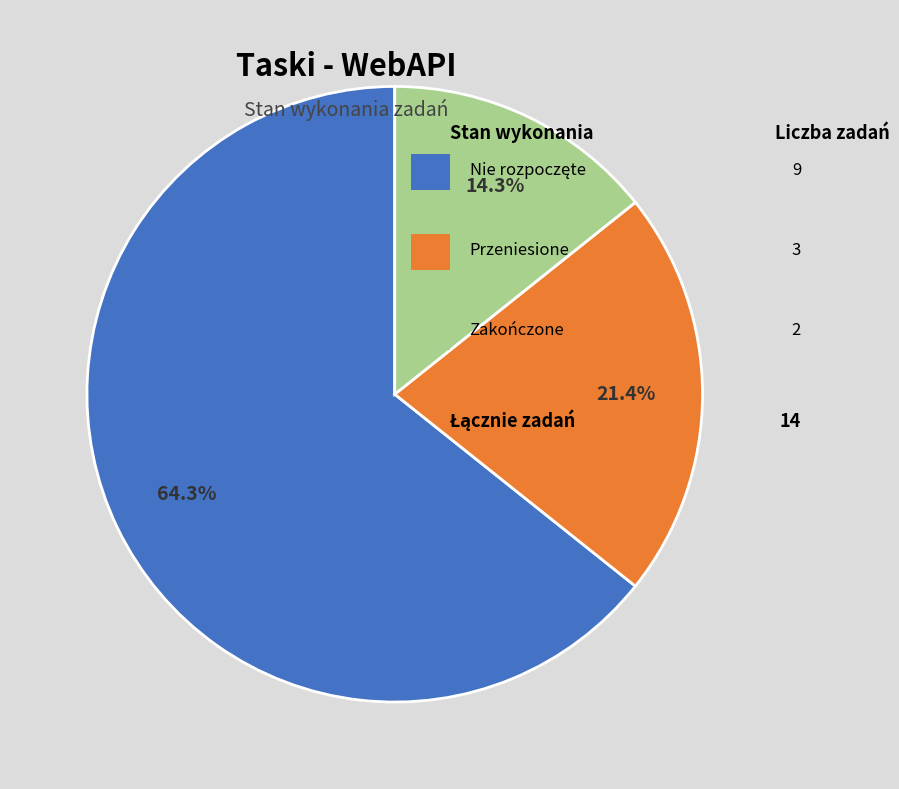

Does any single category account for the majority?

Yes